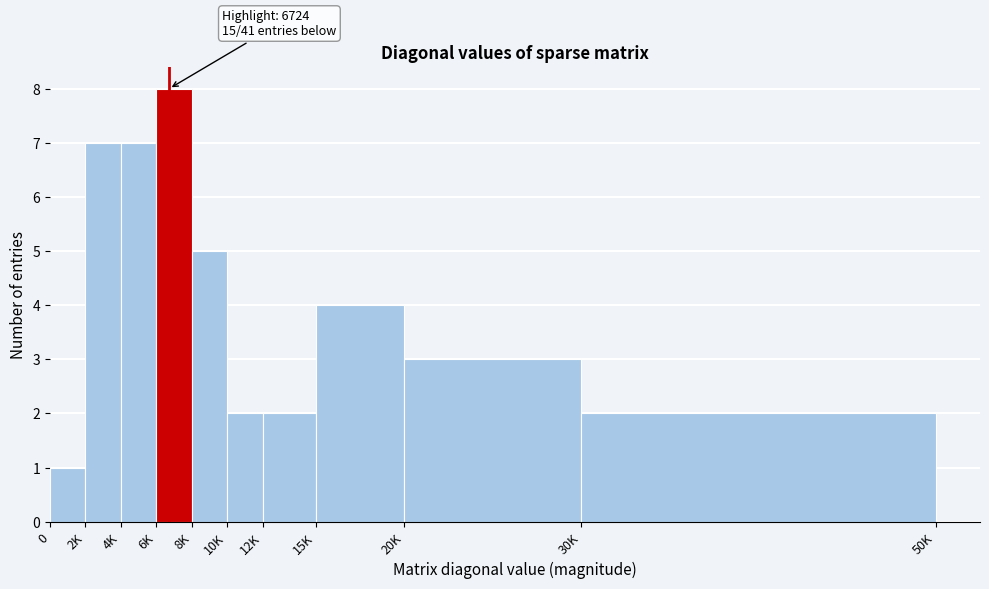

Reading right to left, list all the values displayed in this chart.

2	3	4	2	2	5	8	7	7	1